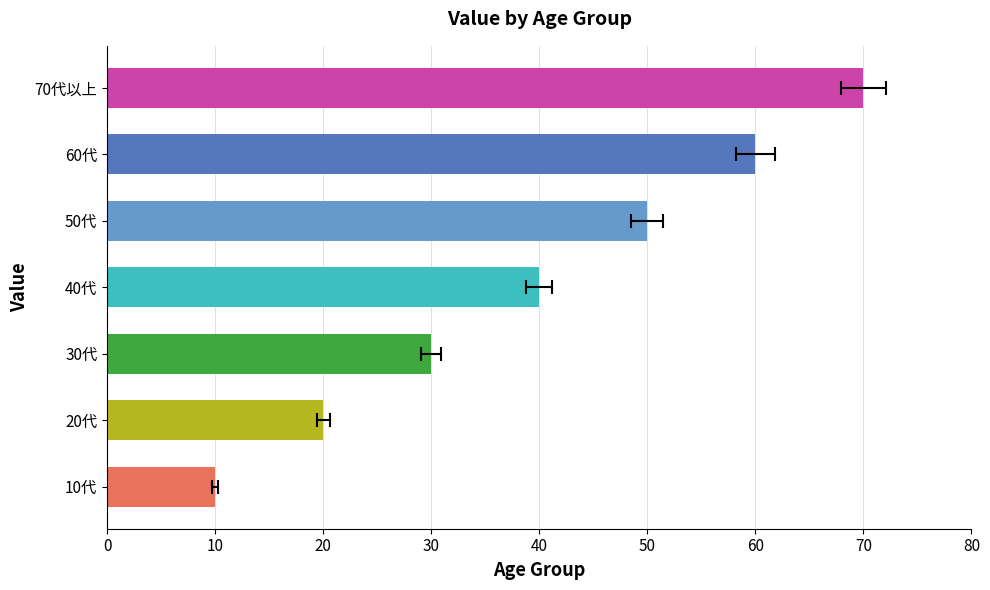

What is the value of the 4th bar from the left?

40